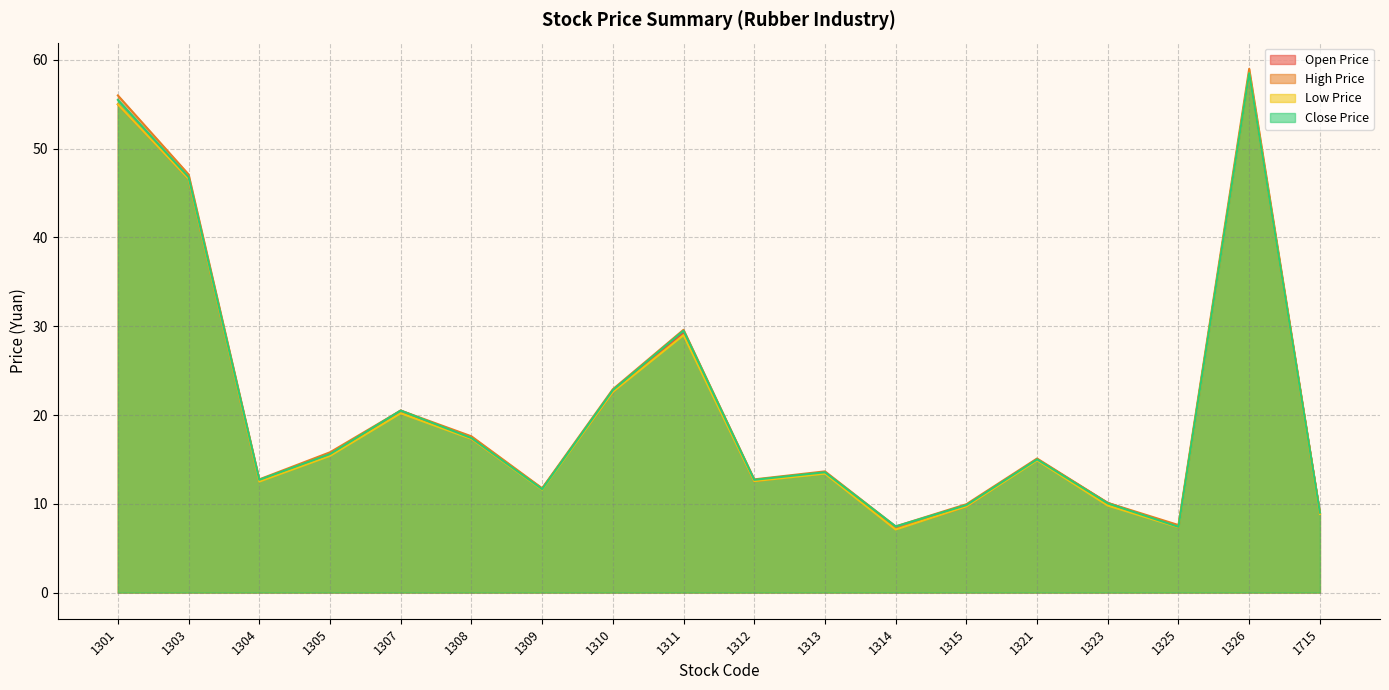

Is it true that close_price equals 15.2 at 1301?

False